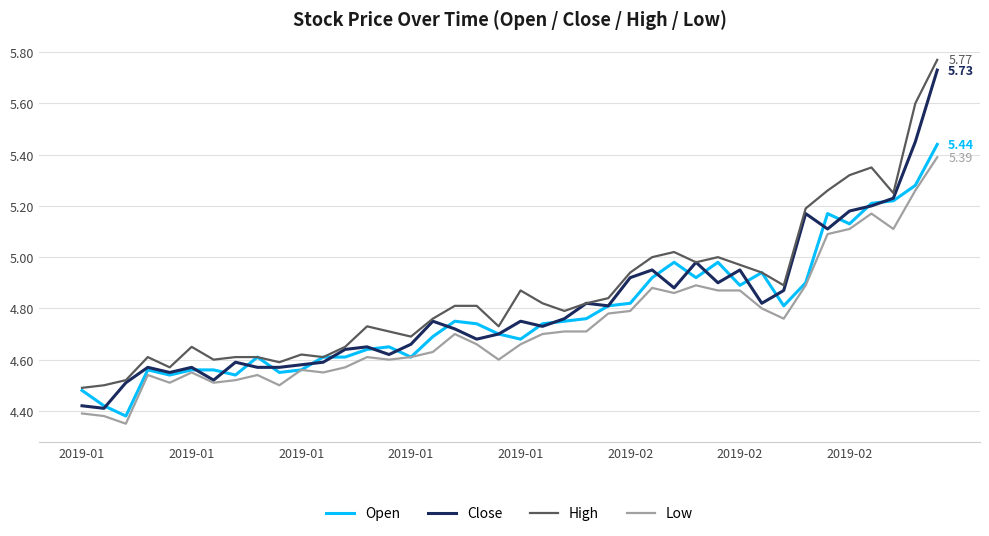

What are all the series names shown in the legend?

Open, Close, High, Low